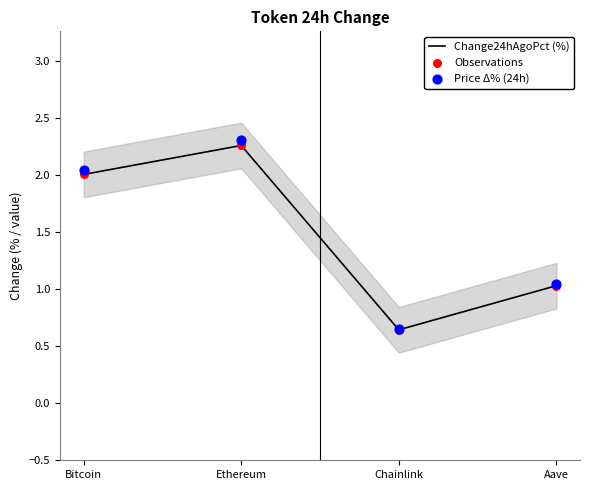

What are all the series names shown in the legend?

Change24hAgoPct (%), Observations, Price Δ% (24h)